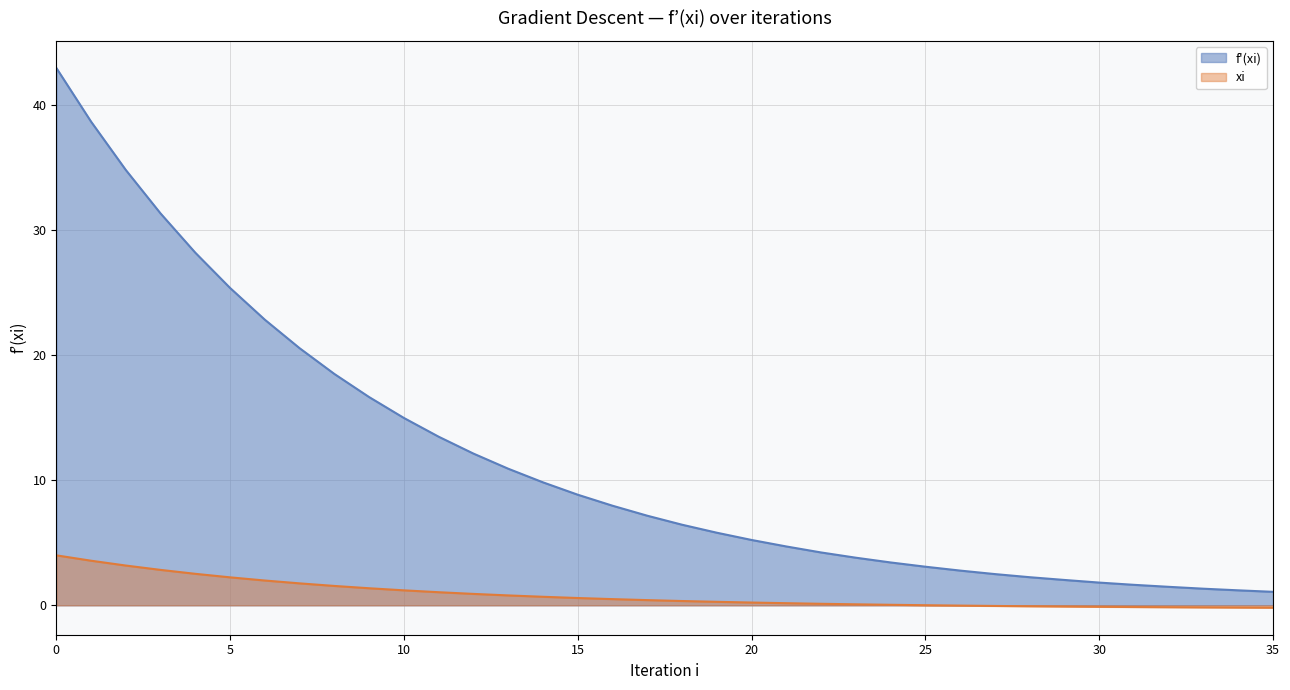

At which category does the chart reach its minimum across all series?

35